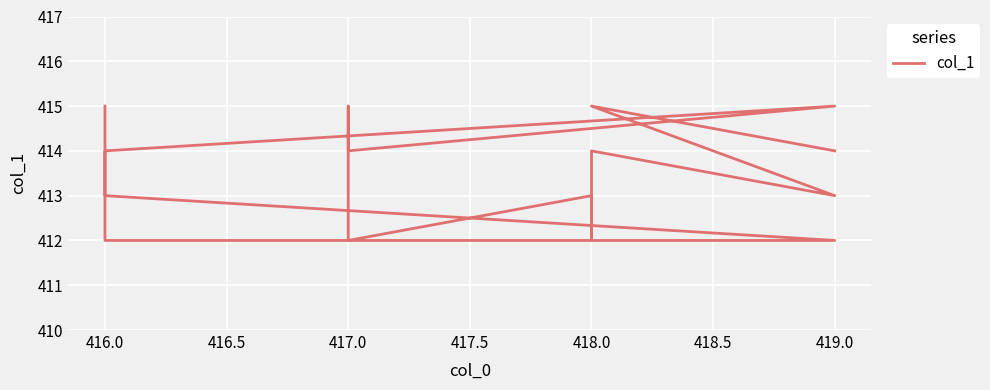

True or false: the data shows 693 at 416.0.

False